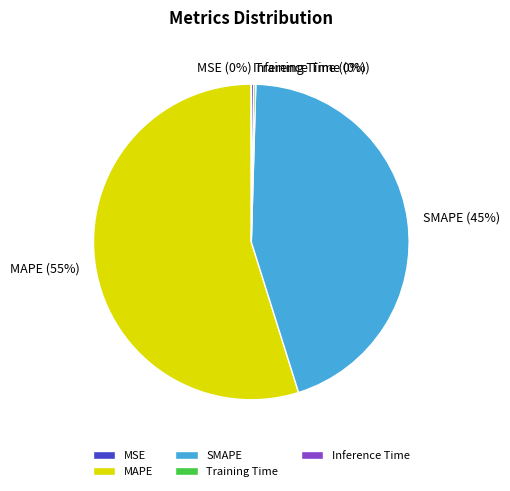

To the nearest percent, what percentage of the pie is SMAPE?

45%